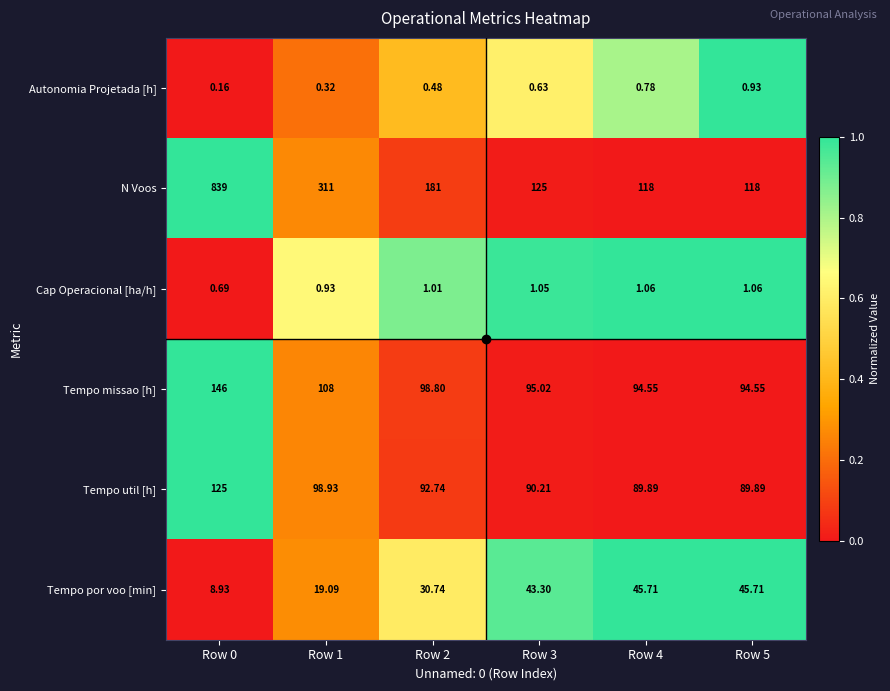

Rank the series at Row 2 from lowest to highest value.

Autonomia Projetada [h], Cap Operacional [ha/h], Tempo por voo [min], Tempo util [h], Tempo missao [h], N Voos